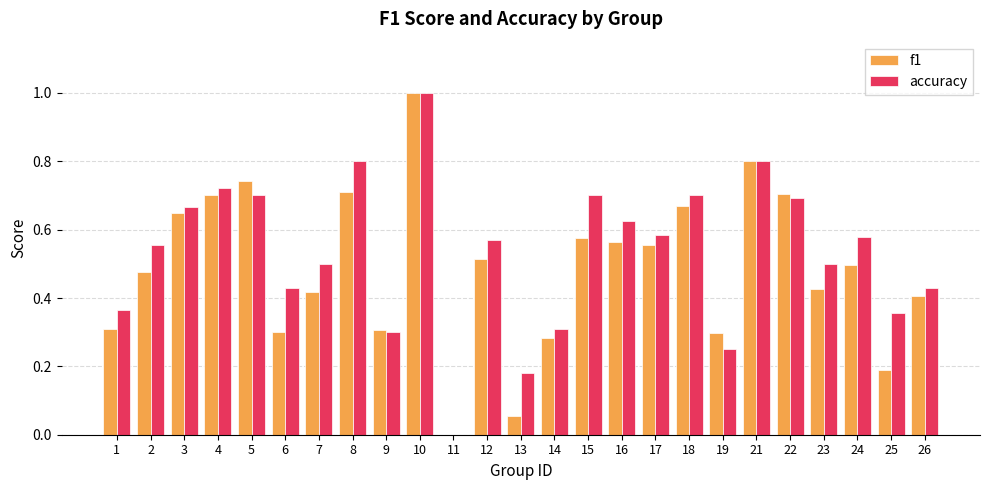

Which series changed the most between 5 and 18?

f1